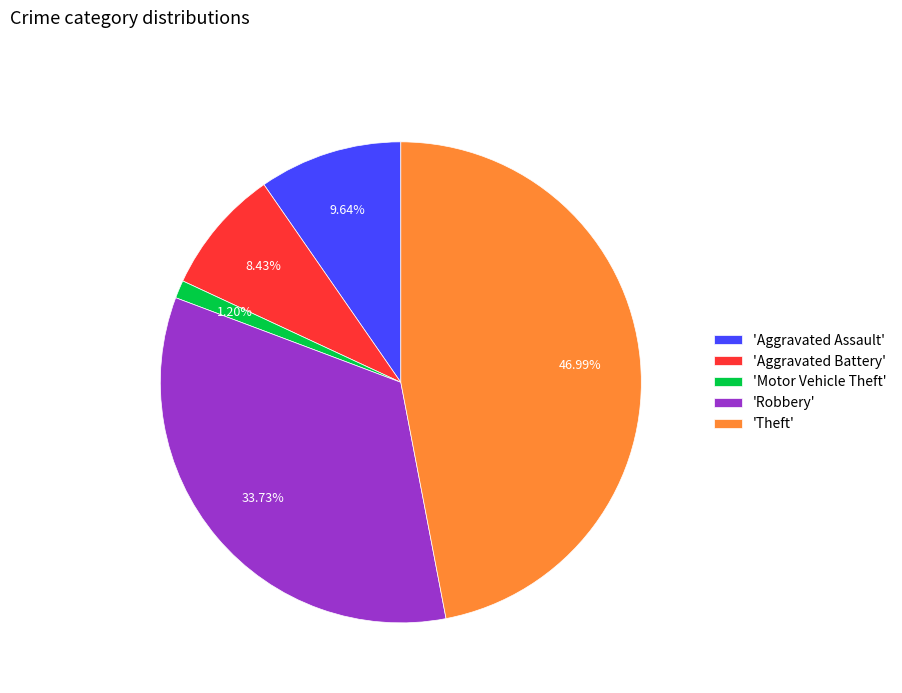

Rank the categories by value from highest to lowest.

'Theft', 'Robbery', 'Aggravated Assault', 'Aggravated Battery', 'Motor Vehicle Theft'